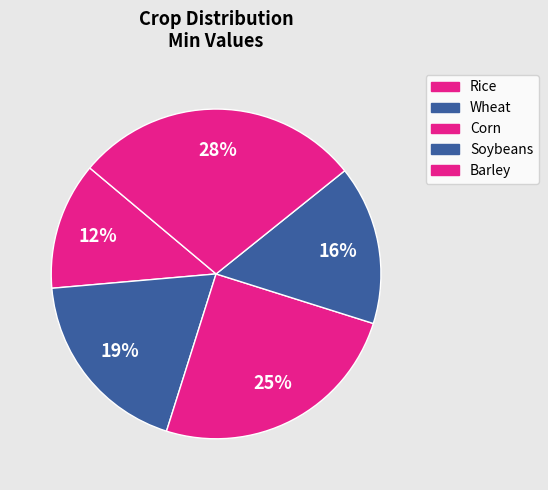

What portion of the pie excludes Rice?

87.5%